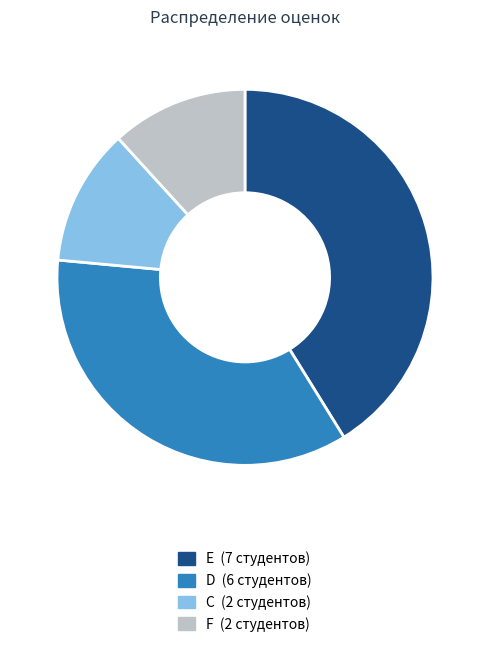

Combined, do D and Е account for over 50%?

Yes